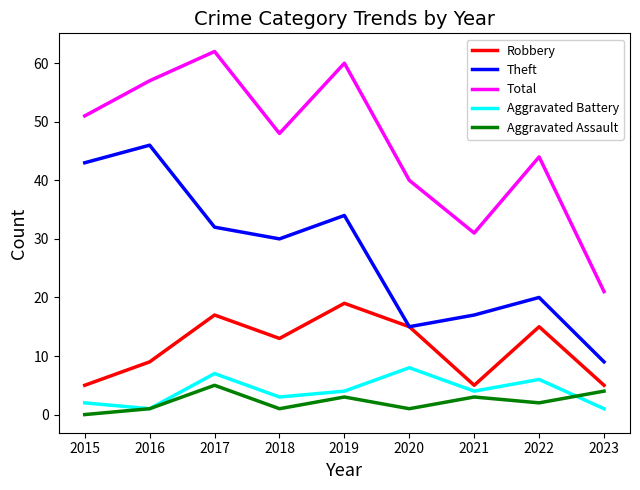

At which category is the sum across all series the highest?

2017